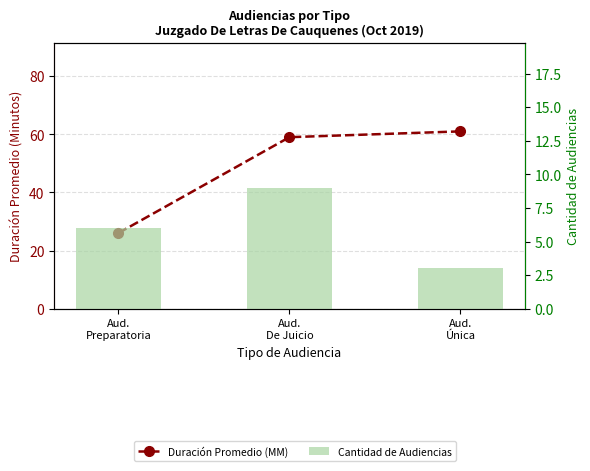

Rank the categories by Duración Promedio (MM) value from lowest to highest.

Aud.
Preparatoria, Aud.
De Juicio, Aud.
Única